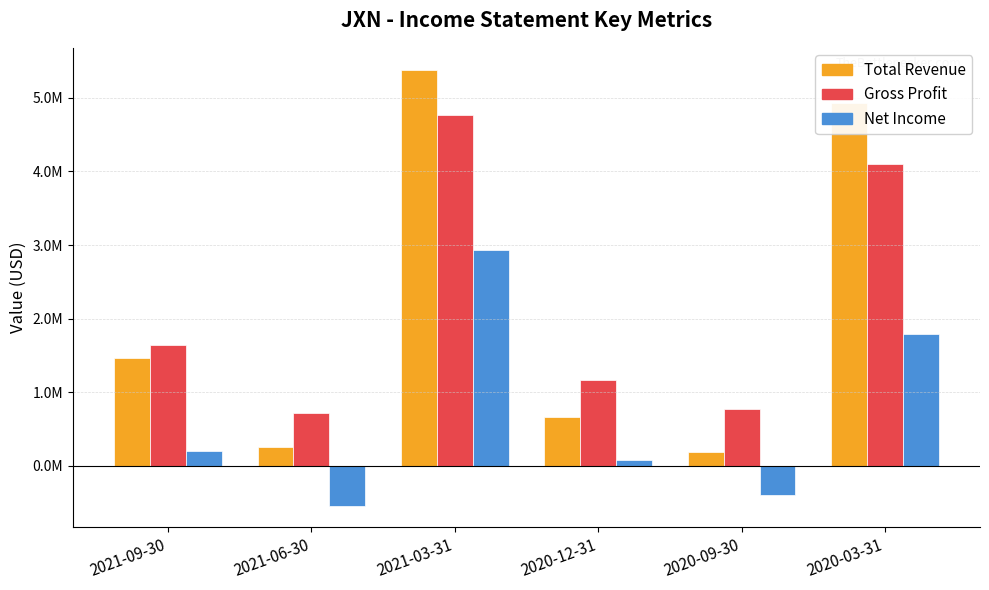

What are all the series names shown in the legend?

Total Revenue, Gross Profit, Net Income